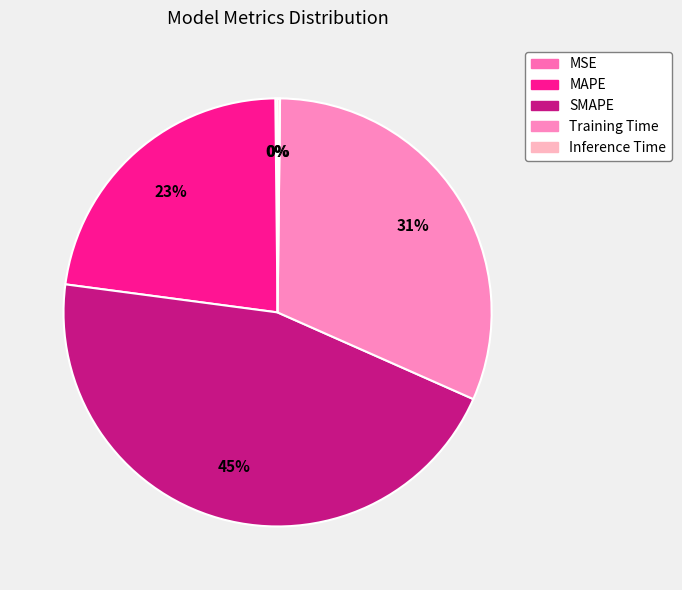

Which category has the smallest portion of the pie?

MSE